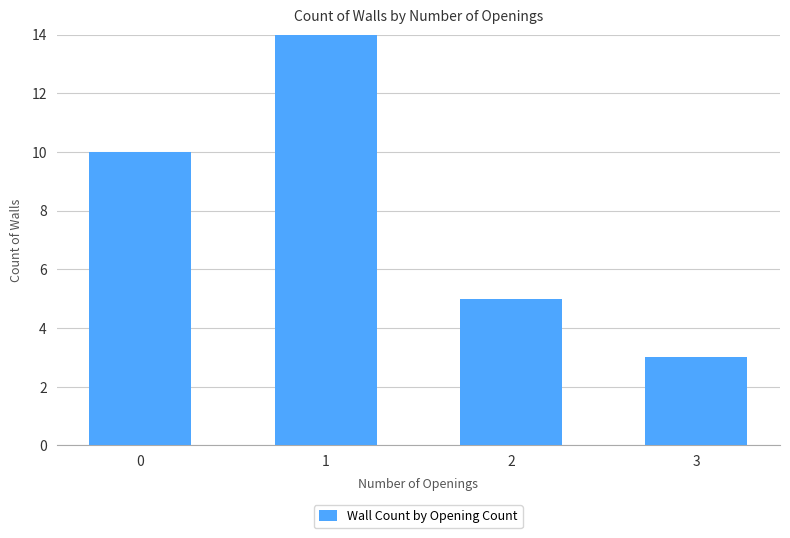

Reading left to right, what are all the values shown in this chart?

10	14	5	3